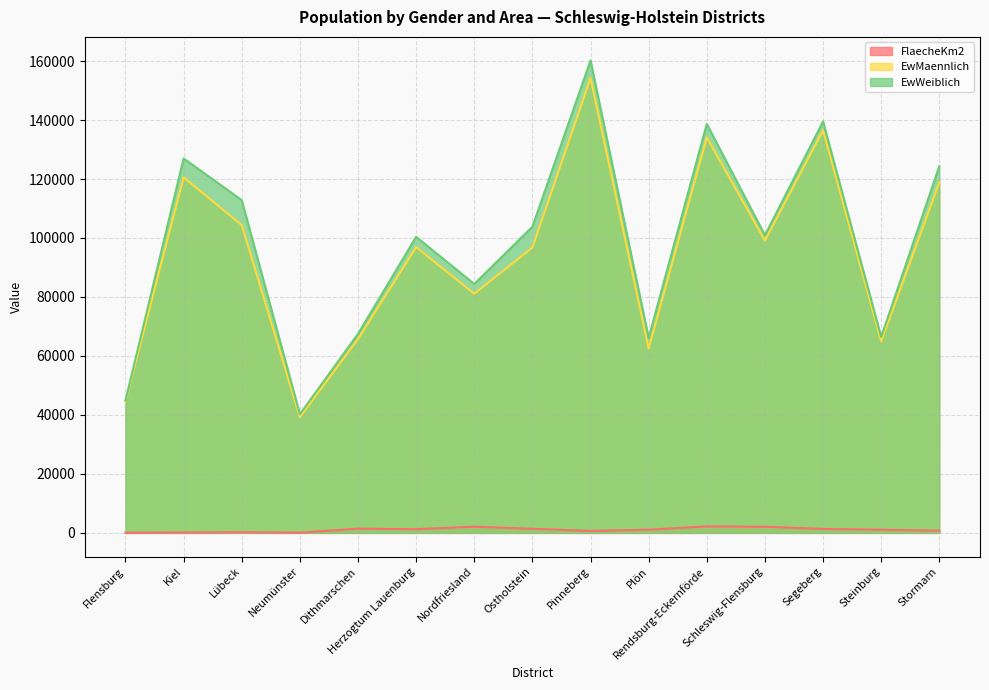

Reading left to right, extract all data points from this chart.

FlaecheKm2: Flensburg=56.7	Kiel=118.7	Lübeck=214.2	Neumünster=71.7	Dithmarschen=1428.2	Herzogtum Lauenburg=1263.1	Nordfriesland=2083.6	Ostholstein=1393.0	Pinneberg=664.2	Plön=1083.6	Rendsburg-Eckernförde=2189.8	Schleswig-Flensburg=2071.3	Segeberg=1344.5	Steinburg=1055.7	Stormarn=766.2
EwMaennlich: Flensburg=44599.0	Kiel=120566.0	Lübeck=104371.0	Neumünster=39241.0	Dithmarschen=65720.0	Herzogtum Lauenburg=96881.0	Nordfriesland=81099.0	Ostholstein=96765.0	Pinneberg=154211.0	Plön=62532.0	Rendsburg-Eckernförde=134109.0	Schleswig-Flensburg=99092.0	Segeberg=136517.0	Steinburg=64923.0	Stormarn=118831.0
EwWeiblich: Flensburg=44905.0	Kiel=126982.0	Lübeck=112827.0	Neumünster=40246.0	Dithmarschen=67490.0	Herzogtum Lauenburg=100383.0	Nordfriesland=84408.0	Ostholstein=103816.0	Pinneberg=160180.0	Plön=66115.0	Rendsburg-Eckernförde=138666.0	Schleswig-Flensburg=100933.0	Segeberg=139515.0	Steinburg=66424.0	Stormarn=124365.0